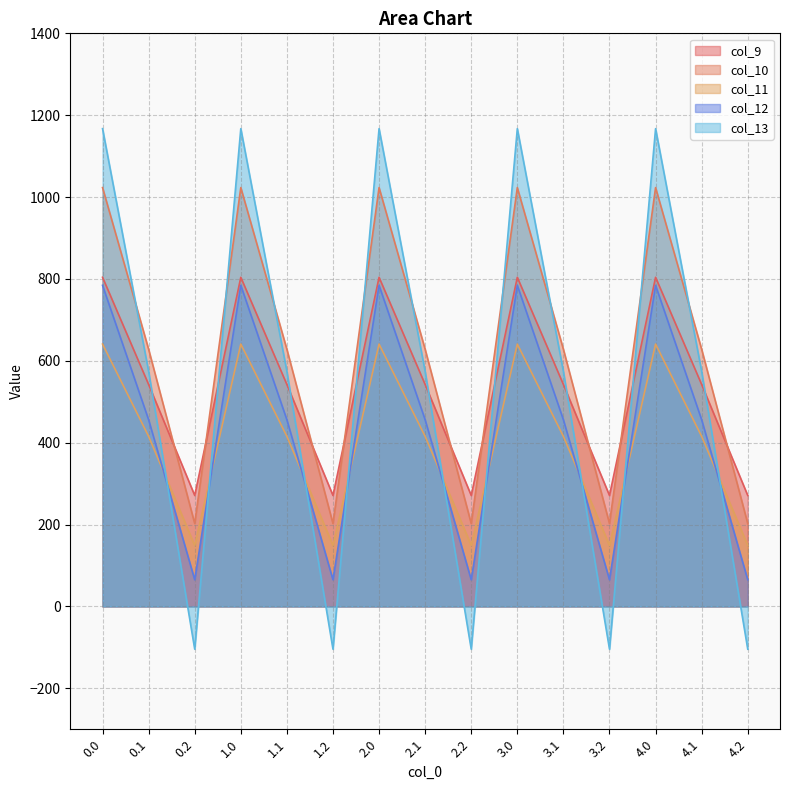

Reading left to right, extract all data points from this chart.

col_9: 804.0	542.1	271.1	804.0	542.1	271.1	804.0	542.1	271.1	804.0	542.1	271.1	804.0	542.1	271.1
col_10: 1023.2	628.1	202.5	1023.2	628.1	202.5	1023.2	628.1	202.5	1023.2	628.1	202.5	1023.2	628.1	202.5
col_11: 640.9	415.4	149.1	640.9	415.4	149.1	640.9	415.4	149.1	640.9	415.4	149.1	640.9	415.4	149.1
col_12: 784.4	456.1	65.2	784.4	456.1	65.2	784.4	456.1	65.2	784.4	456.1	65.2	784.4	456.1	65.2
col_13: 1167.2	574.0	-104.4	1167.2	574.0	-104.4	1167.2	574.0	-104.4	1167.2	574.0	-104.4	1167.2	574.0	-104.4